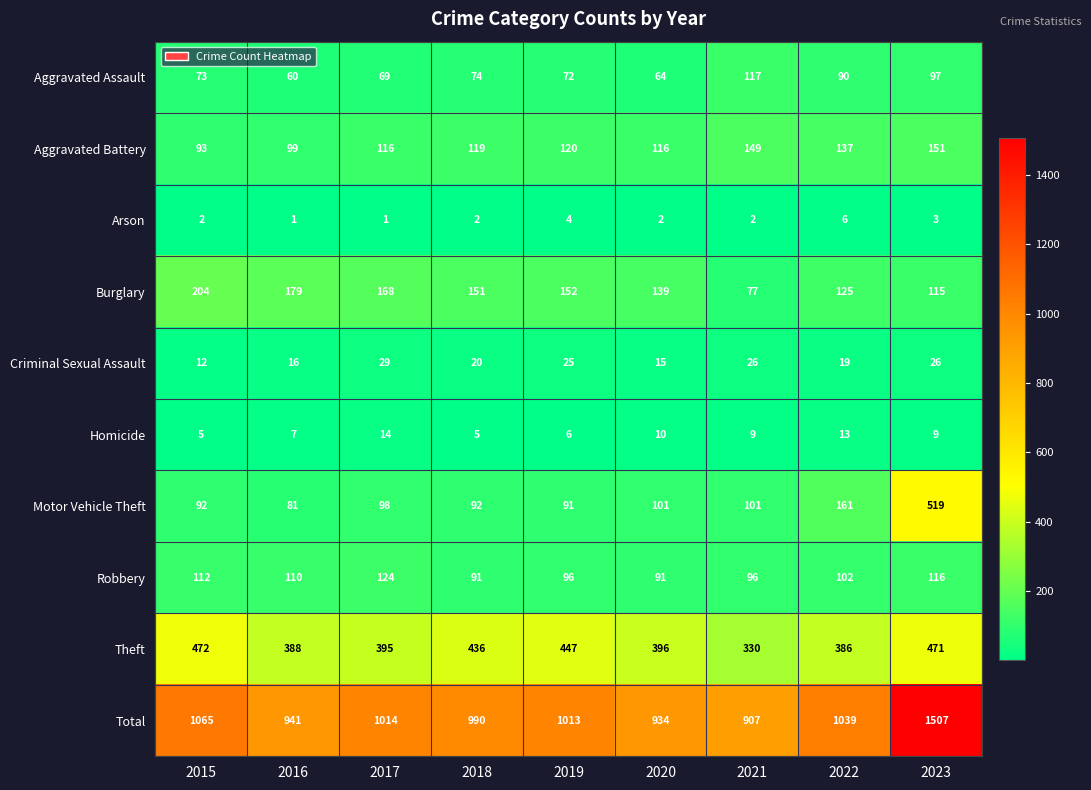

What is the difference between the maximum and second lowest values in the Aggravated Assault series?

53